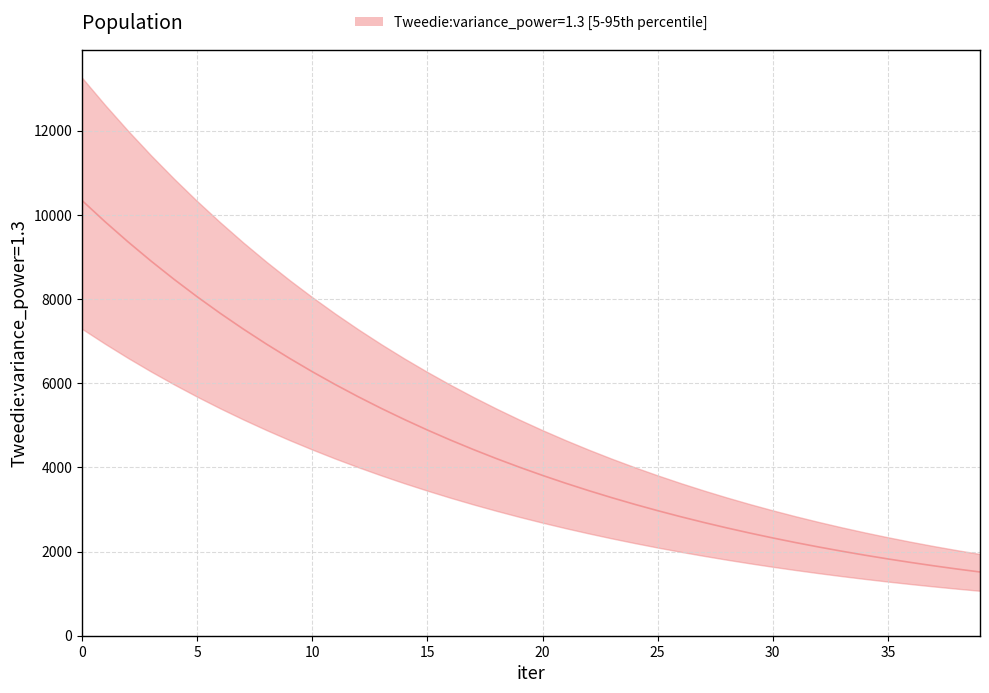

What value does the data have at 38?

1585.8